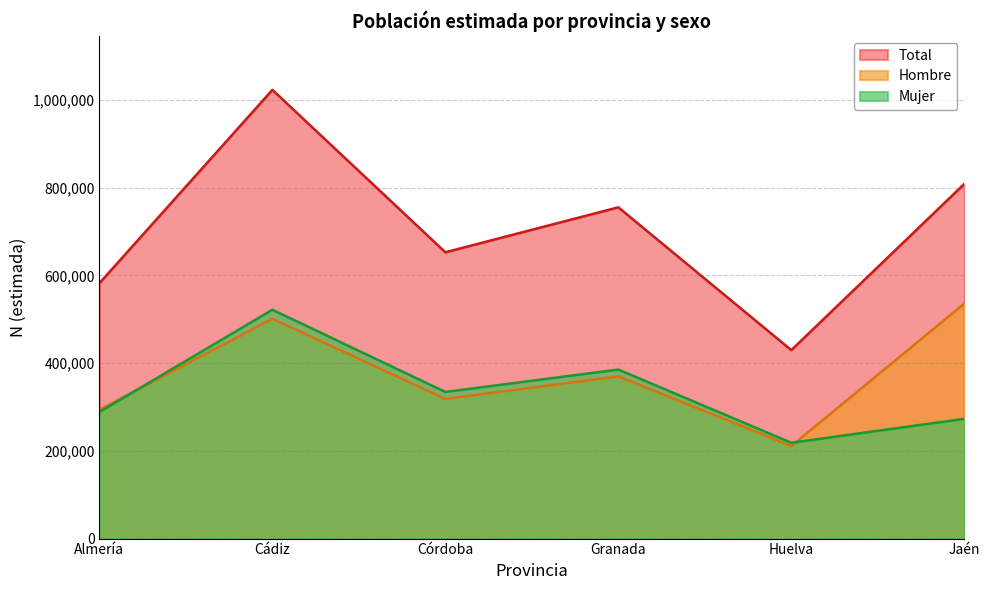

Is the value of Total N (estimada) at Jaén greater than the value of Mujer N (estimada) at Jaén?

Yes